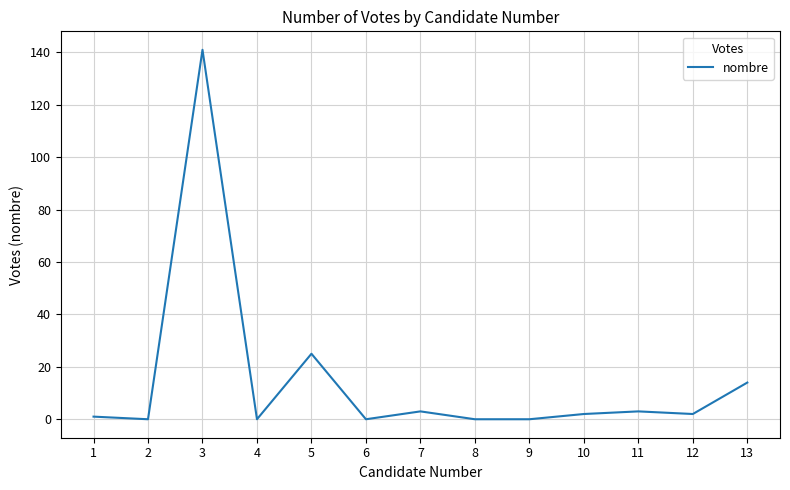

What is the greatest value displayed?

141